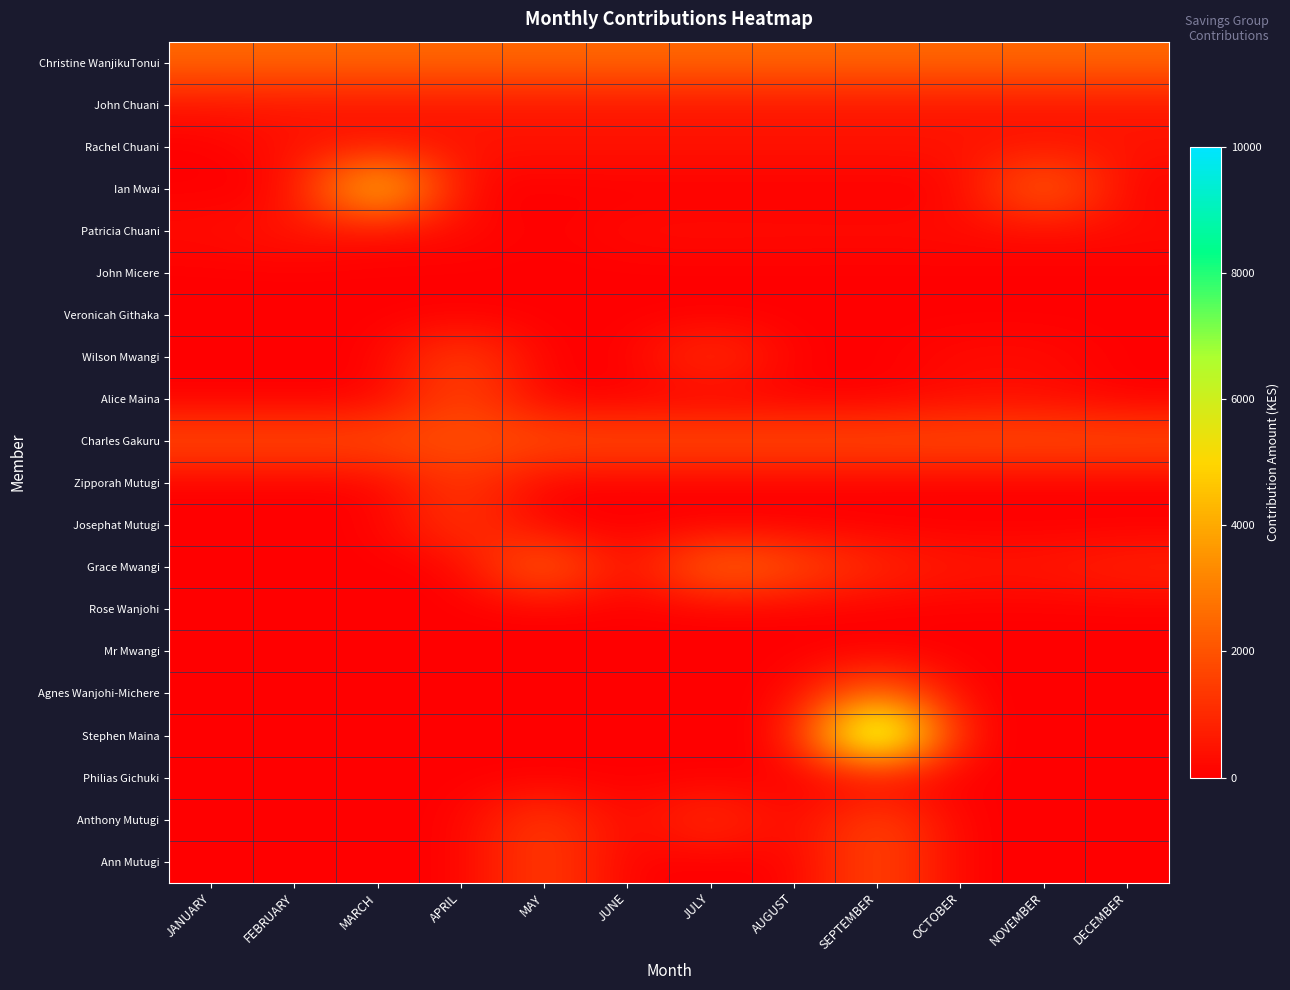

Which series changed the most between FEBRUARY and NOVEMBER?

Ian Mwai